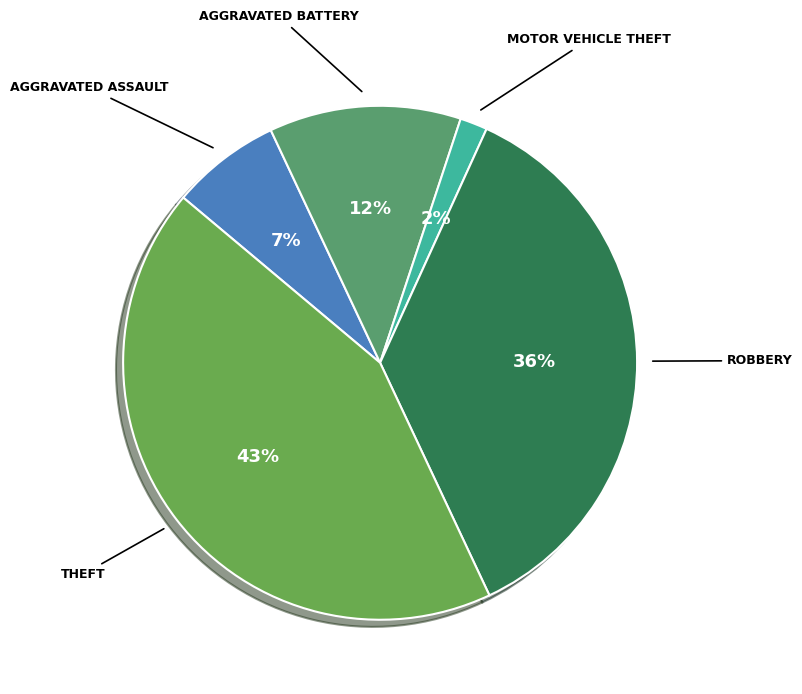

To the nearest percent, what is the average slice percentage?

20%